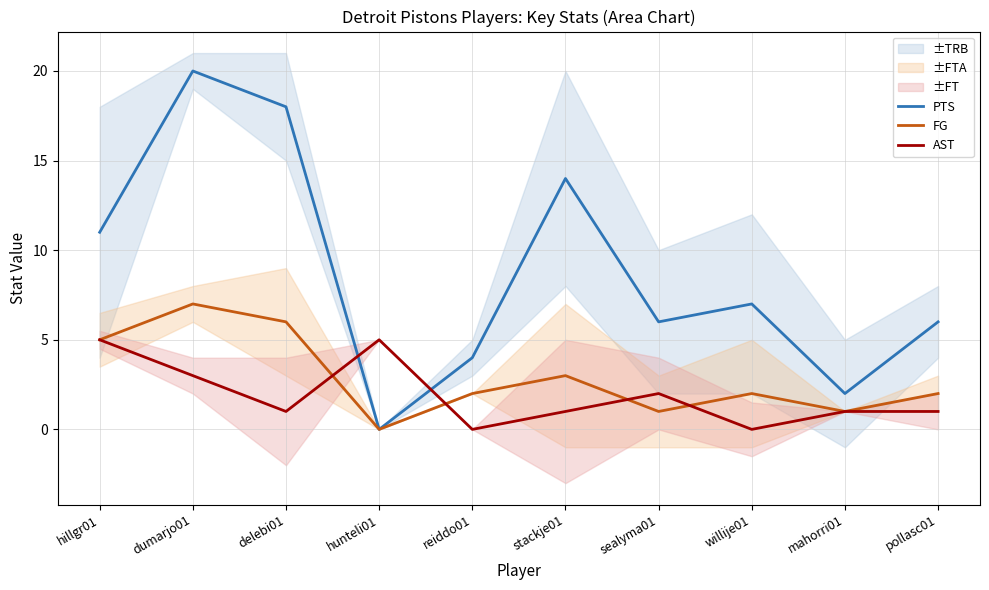

Rank the categories by PTS value from highest to lowest.

dumarjo01, delebi01, stackje01, hillgr01, willije01, sealyma01, pollasc01, reiddo01, mahorri01, hunteli01